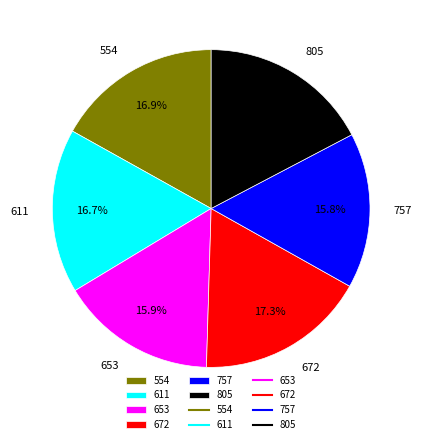

Is there any slice that represents more than half of the pie?

No